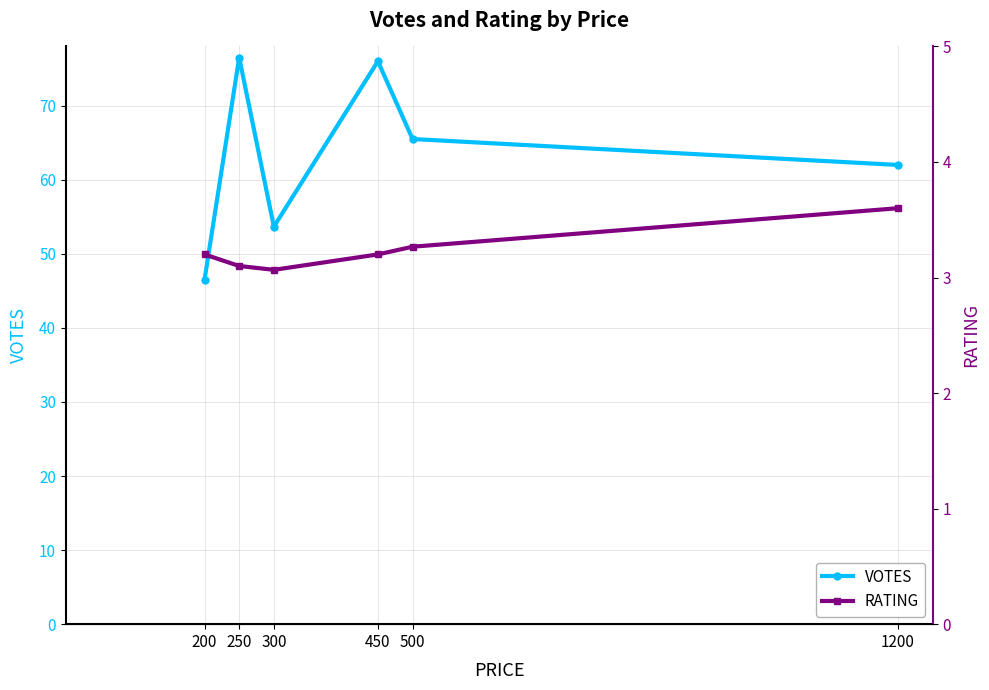

What is the value of the VOTES point at the 2nd from the left?

76.5